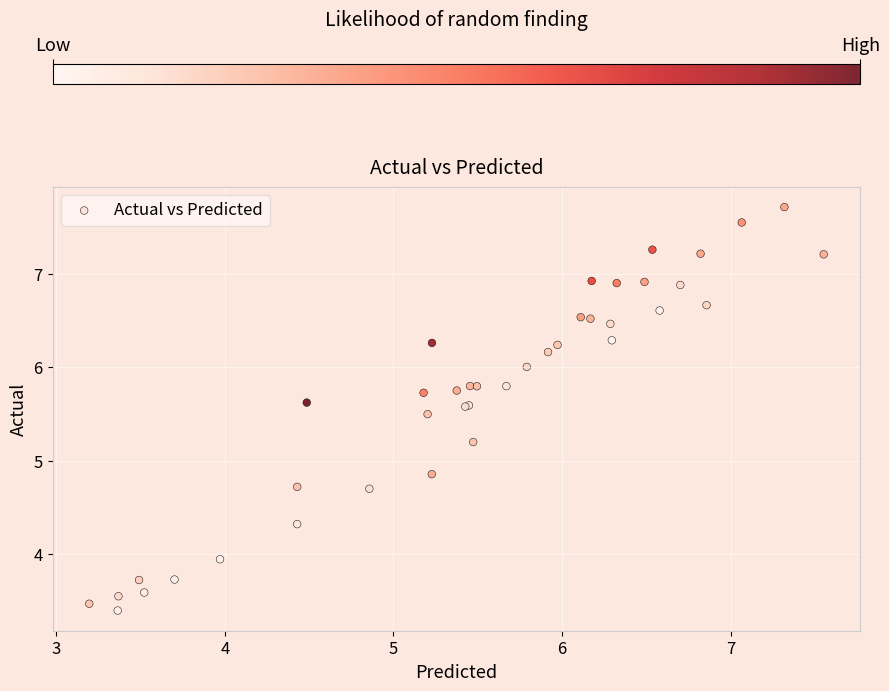

What Y value in the scatter plot is closest to 5?

4.9